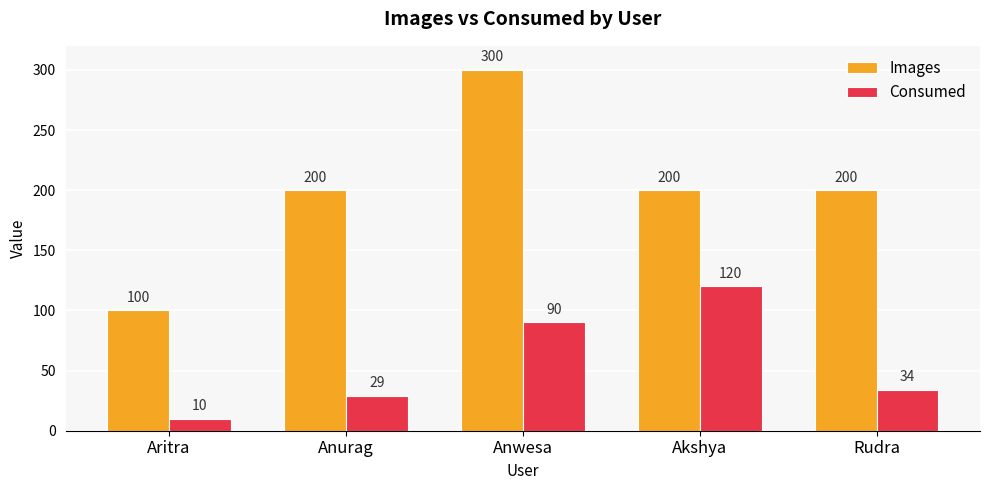

What is the average value of the Images series?

200